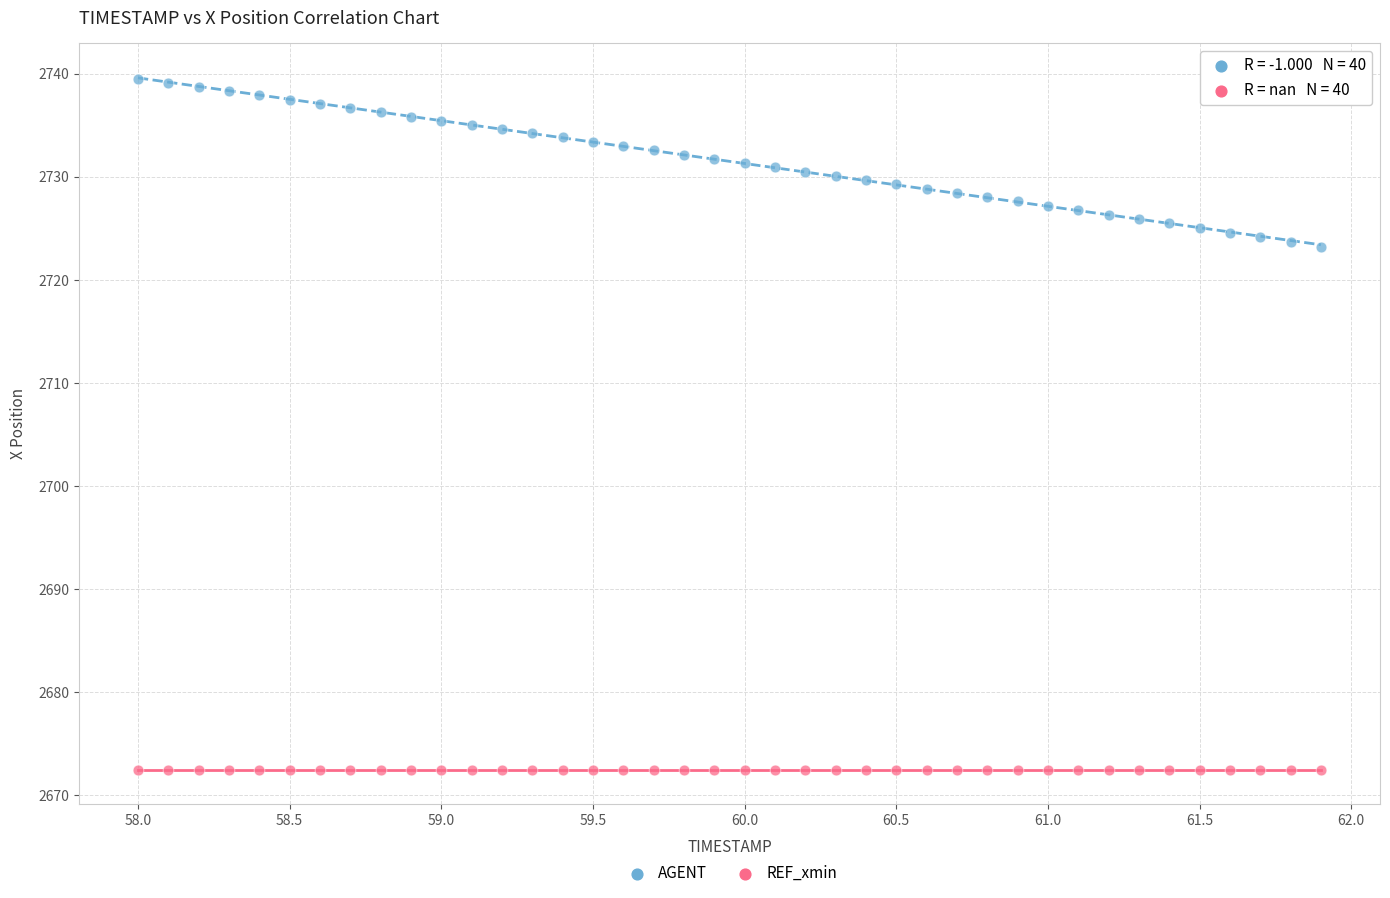

Which series reaches the minimum Y coordinate?

REF_xmin